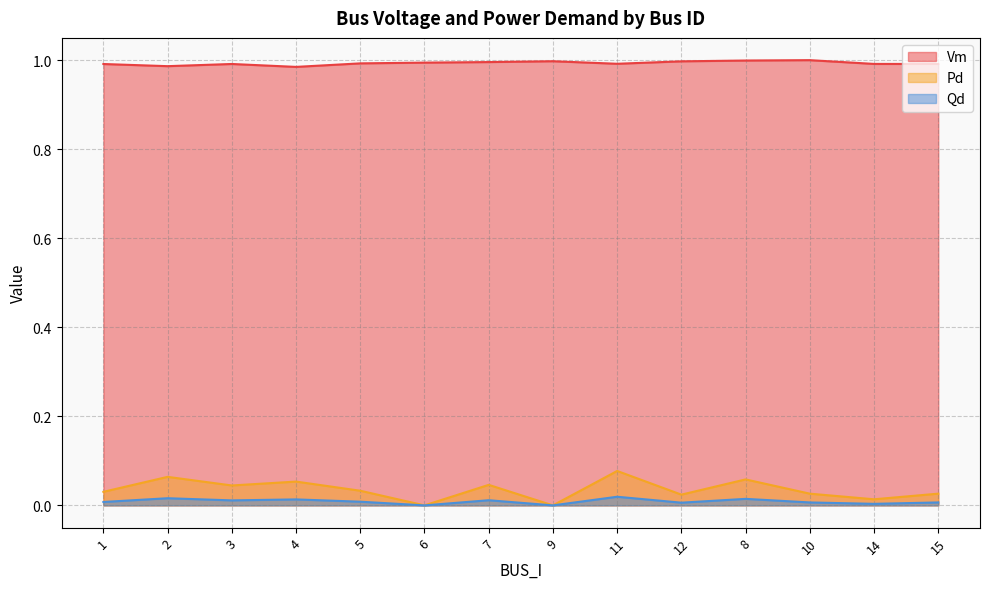

At how many categories does at least one series exceed 0?

14